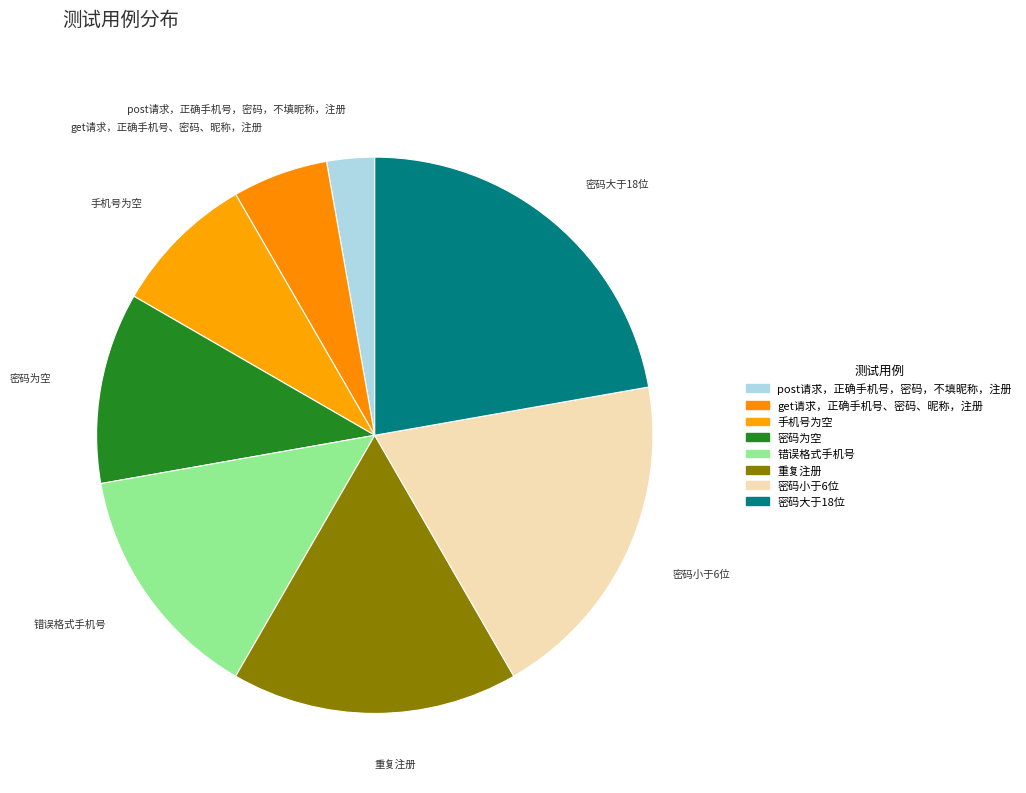

Is it true that 手机号为空 is 8% of the pie?

True